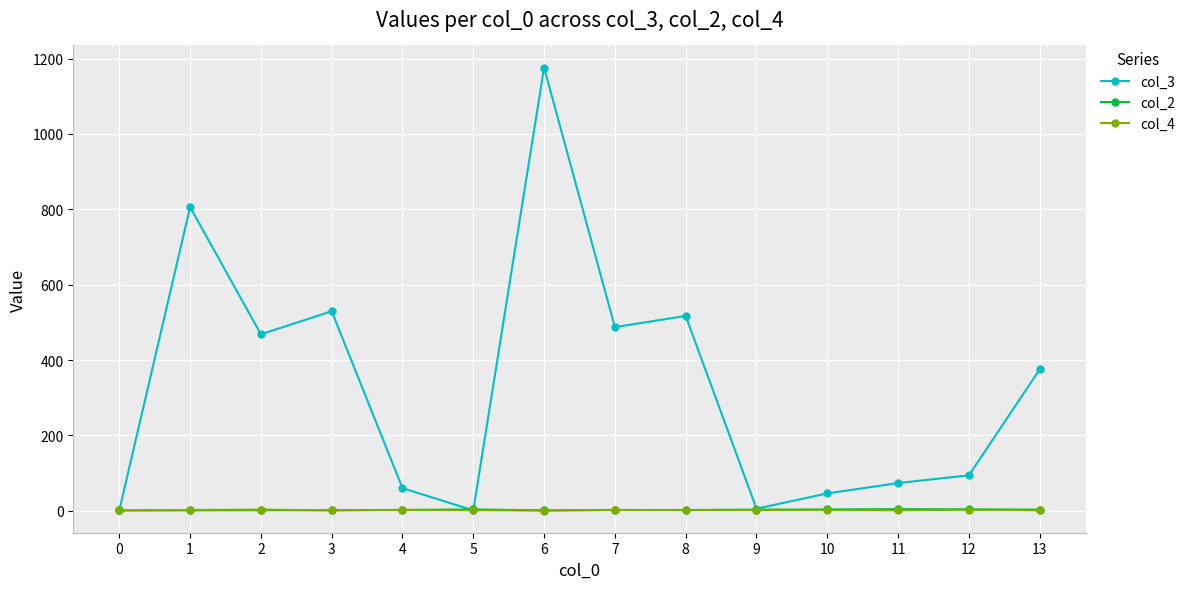

In col_3, how many points are lower than both neighbors (excluding endpoints)?

4